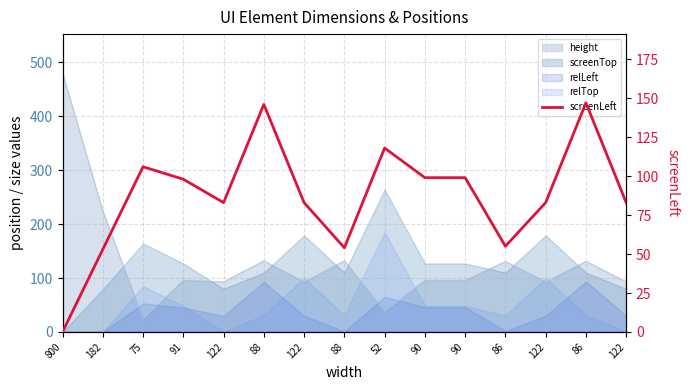

Which has a higher value, 122 or 122?

122